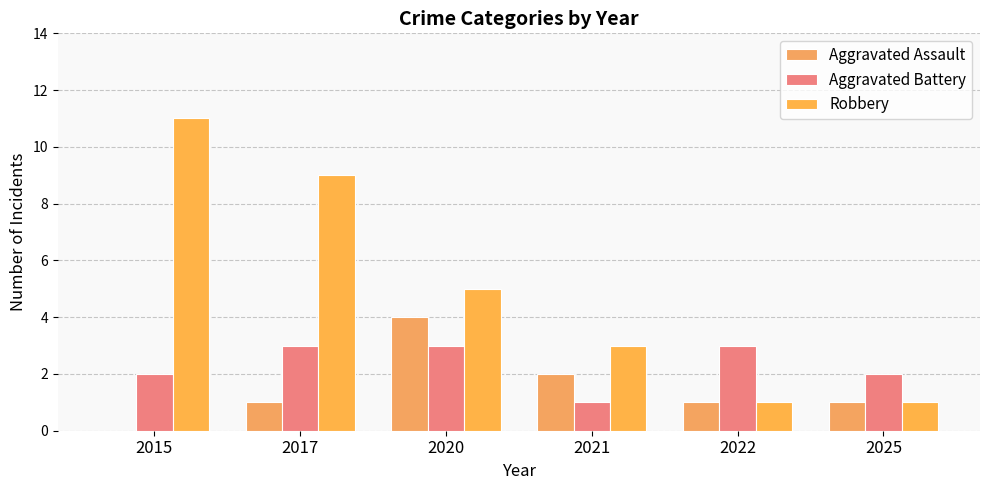

What is the average value of the Aggravated Assault series?

2